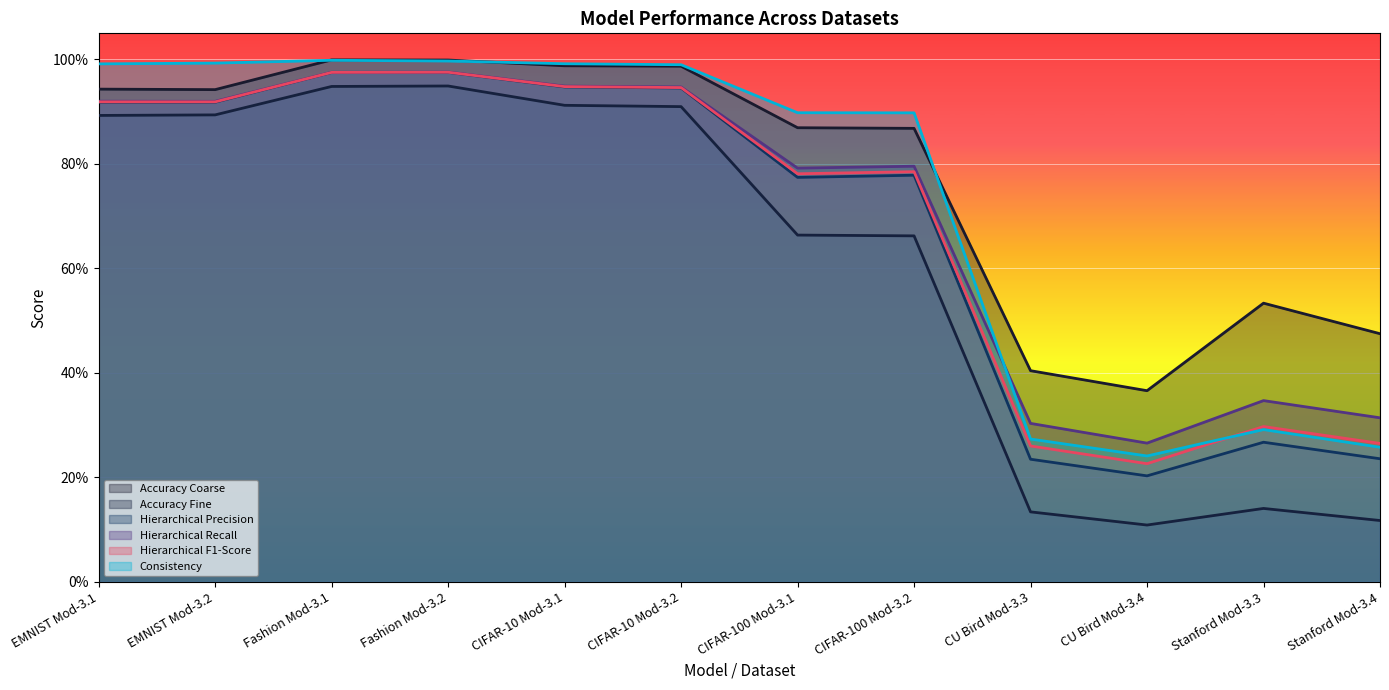

At which category is the sum across all series the highest?

Fashion Mod-3.2